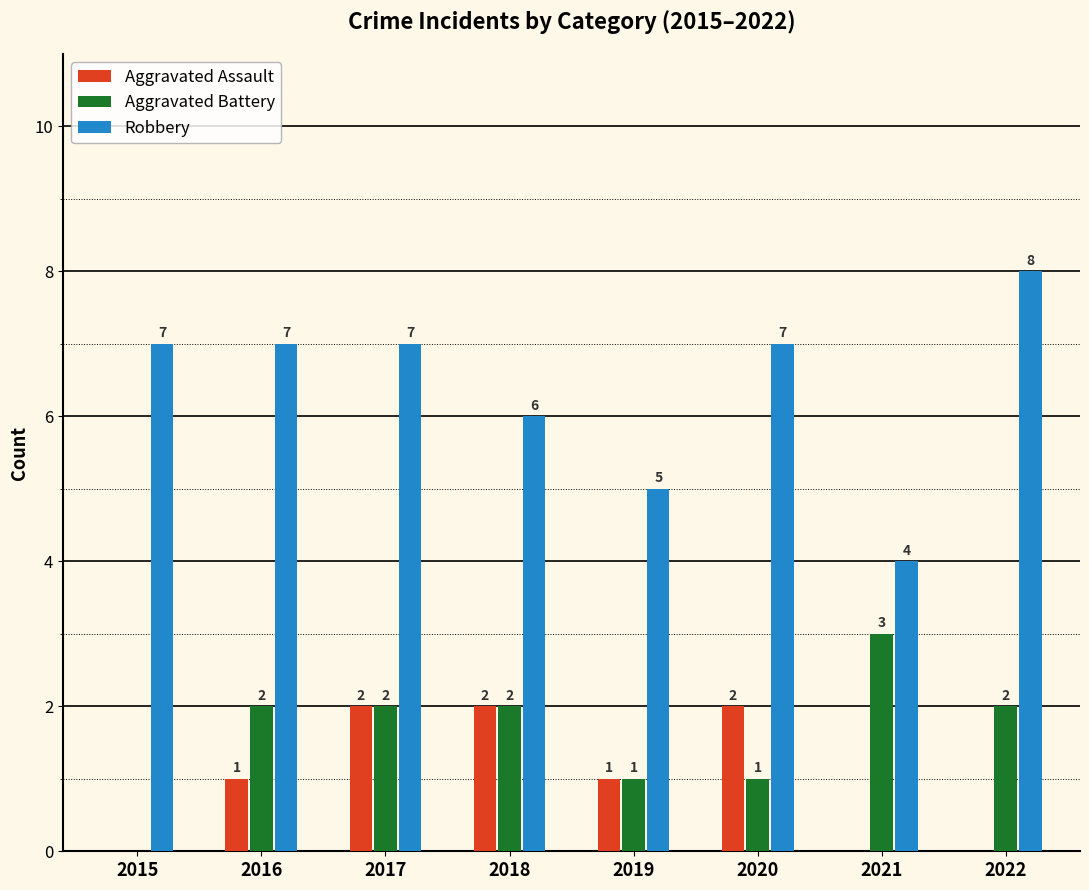

At which category is the sum across all series the highest?

2017